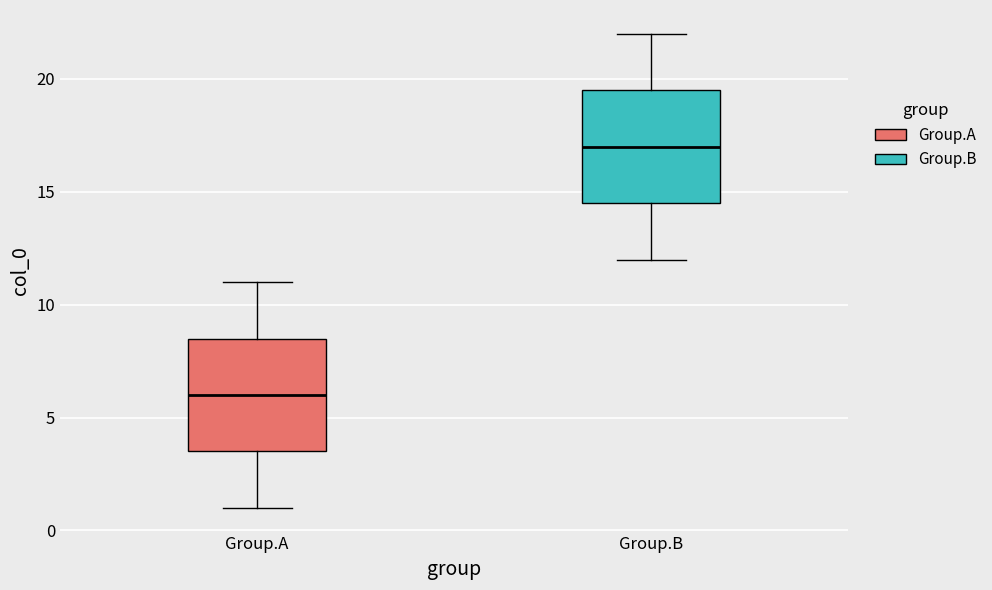

Reading left to right, transcribe this box plot: for each box, give where its median line is, the range the box spans, and where its two whiskers end, as read against the y-axis. The values are not printed on the chart, so give them approximately, as read against the axis.

Group.A: median 6.0, box 3.5 to 8.5, whiskers 1.0 to 11.0
Group.B: median 17.0, box 14.5 to 19.5, whiskers 12.0 to 22.0